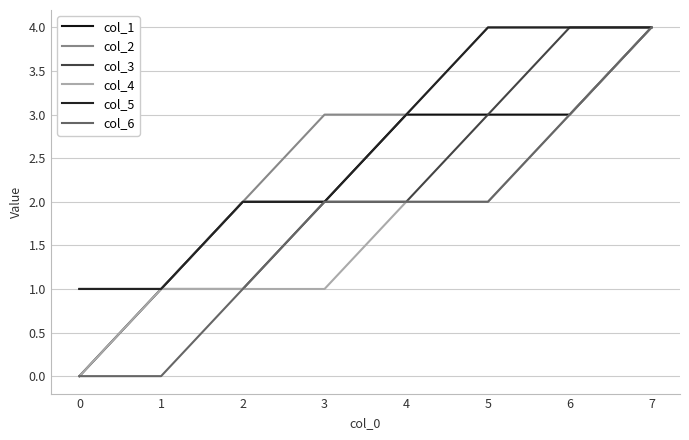

At which label is col_6 closest to 2?

3